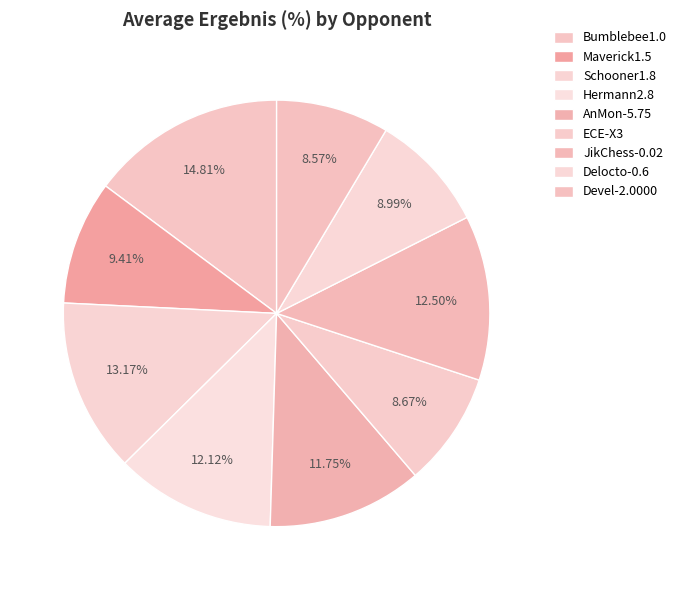

To the nearest percent, what percentage of the pie is Devel-2.0000?

9%